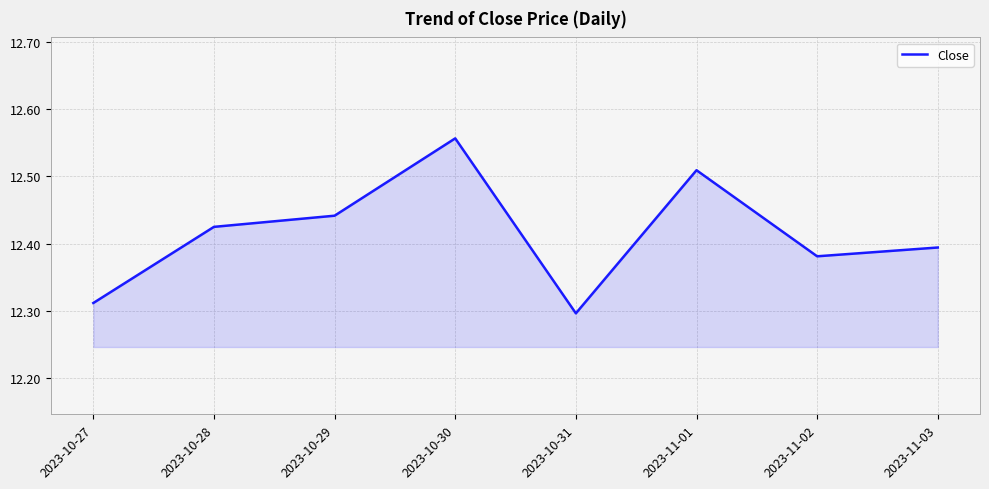

List the labels in order of value, smallest first.

2023-10-31, 2023-10-27, 2023-11-02, 2023-11-03, 2023-10-28, 2023-10-29, 2023-11-01, 2023-10-30